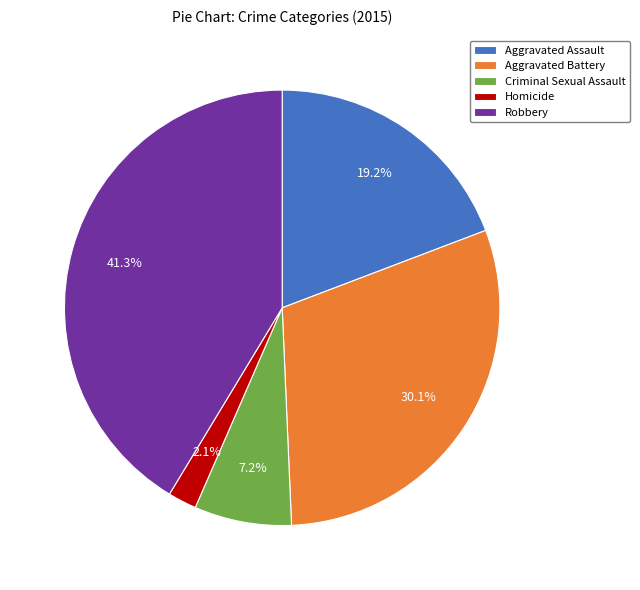

Between Criminal Sexual Assault and Homicide, which is larger?

Criminal Sexual Assault